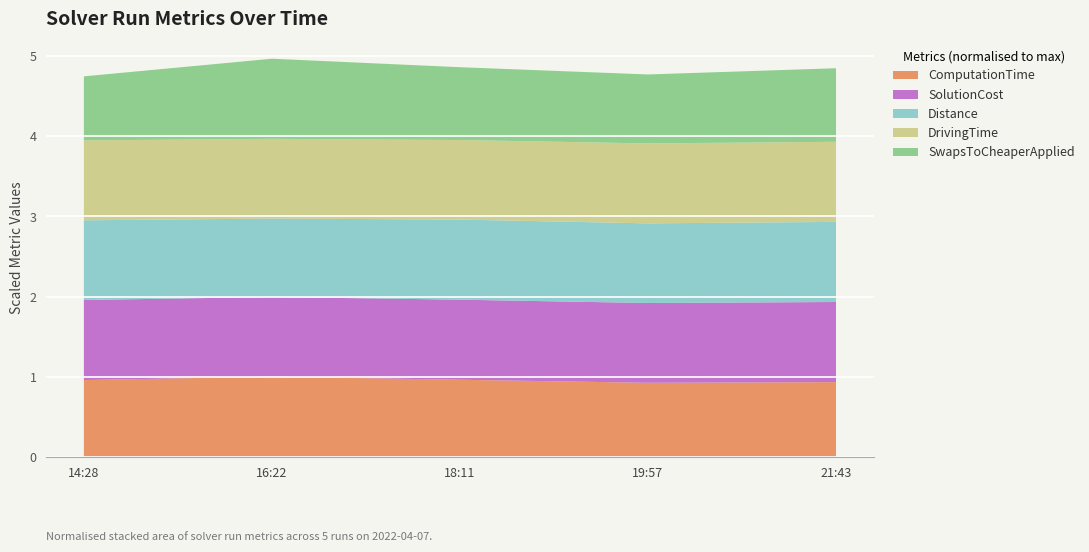

Reading right to left, extract all data points from this chart.

ComputationTime: 2022-04-07T21:43:22=6323.5	2022-04-07T19:57:06=6266.0	2022-04-07T18:11:48=6525.5	2022-04-07T16:22:09=6785.6	2022-04-07T14:28:08=6497.4
SolutionCost: 2022-04-07T21:43:22=85271.7	2022-04-07T19:57:06=84937.1	2022-04-07T18:11:48=85208.0	2022-04-07T16:22:09=84778.5	2022-04-07T14:28:08=85218.4
Distance: 2022-04-07T21:43:22=42085.8	2022-04-07T19:57:06=41847.3	2022-04-07T18:11:48=42091.3	2022-04-07T16:22:09=41218.3	2022-04-07T14:28:08=41881.3
DrivingTime: 2022-04-07T21:43:22=78858.2	2022-04-07T19:57:06=78672.3	2022-04-07T18:11:48=78301.2	2022-04-07T16:22:09=78478.9	2022-04-07T14:28:08=78674.3
SwapsToCheaperApplied: 2022-04-07T21:43:22=11232.0	2022-04-07T19:57:06=10533.0	2022-04-07T18:11:48=11121.0	2022-04-07T16:22:09=12234.0	2022-04-07T14:28:08=9775.0